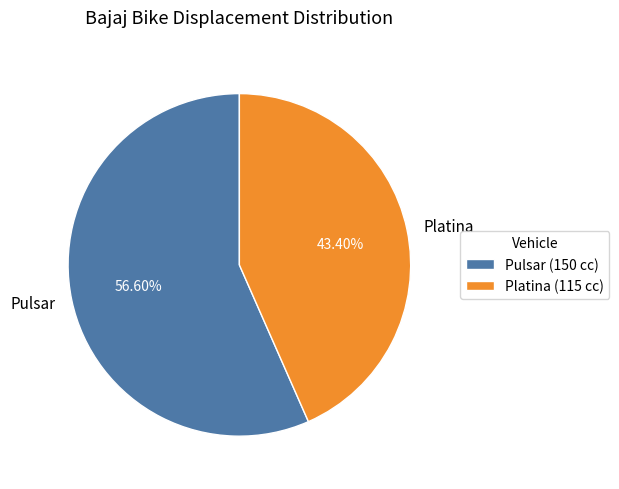

To the nearest percent, what is the average slice percentage?

50%